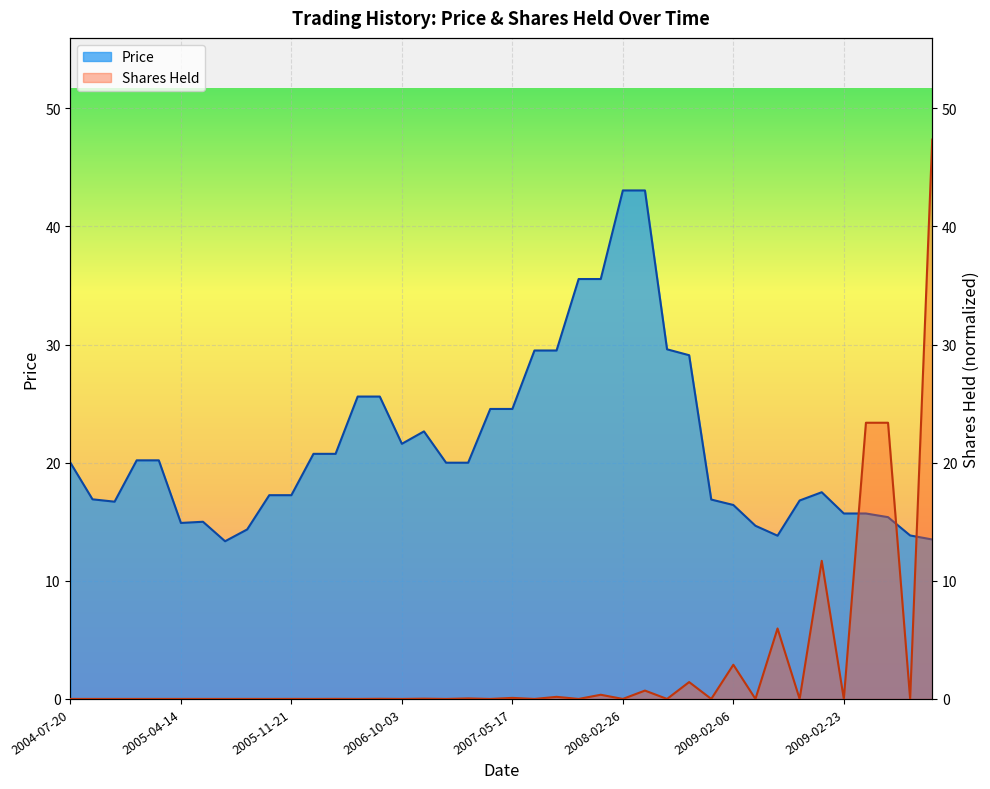

What is the label of the 37th point from the right?

2005-02-21